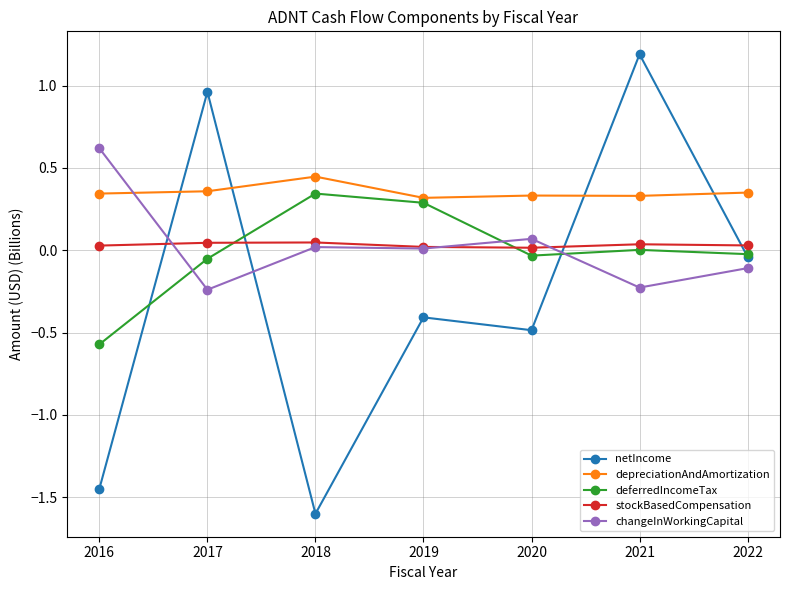

Which series has the largest total across all categories?

depreciationAndAmortization